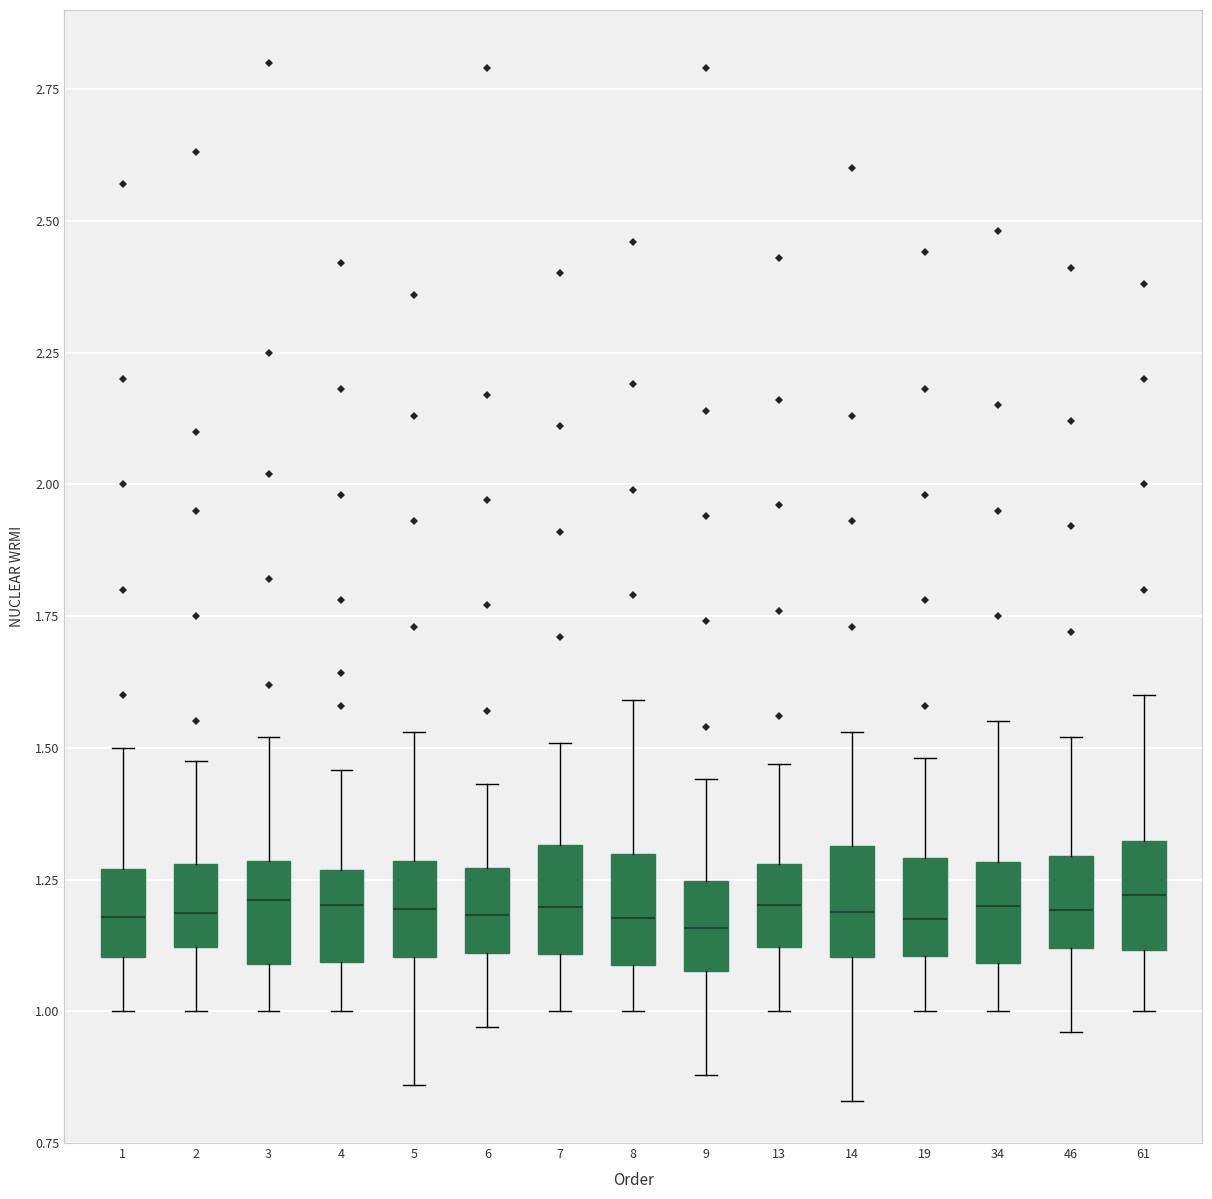

Where does the median line of the box at x = 34 sit on the y-axis? The values are not printed on the chart, so give them approximately, as read against the axis.

1.20